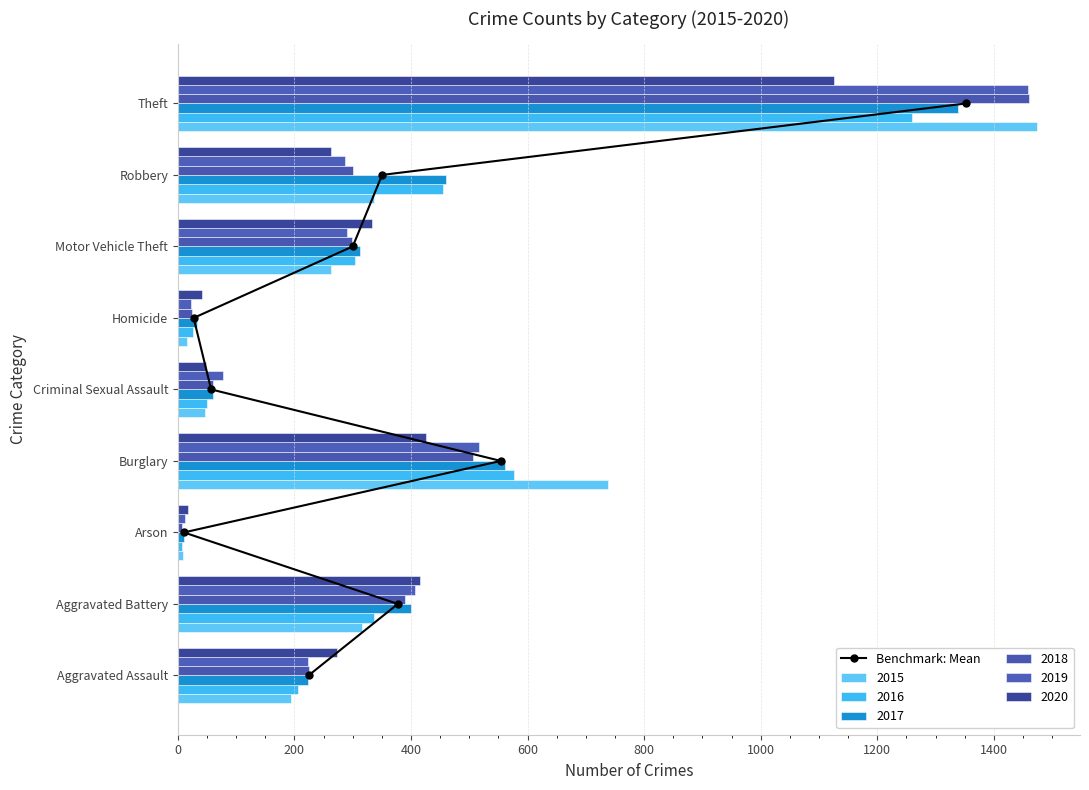

What is the value of the 7th bar from the left?

6